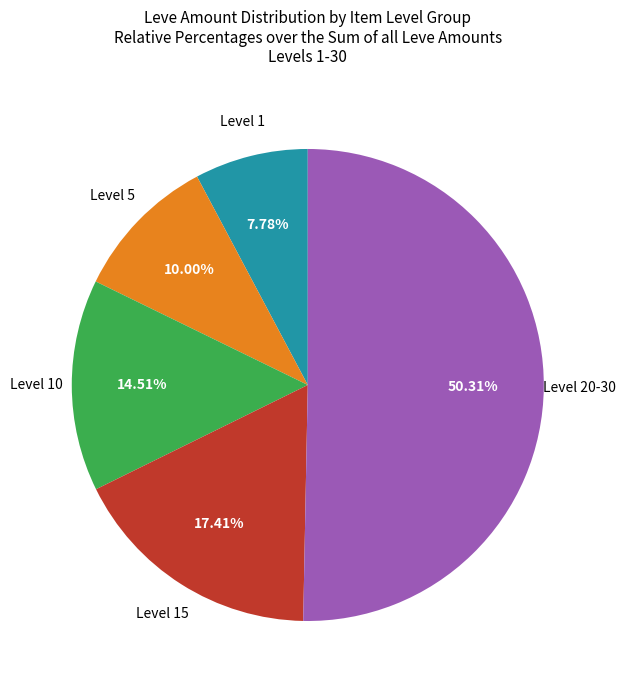

Is the sum of Level 20-30 and Level 15 greater than half?

Yes